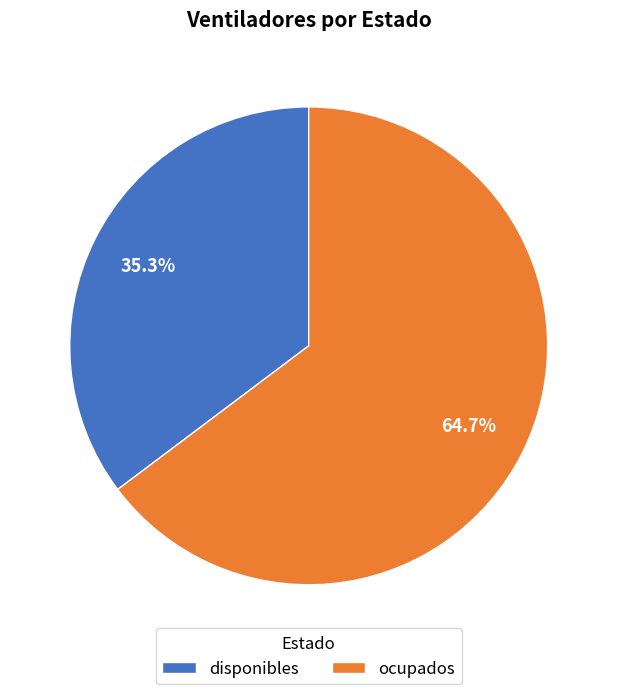

How many slices are in this pie chart?

2